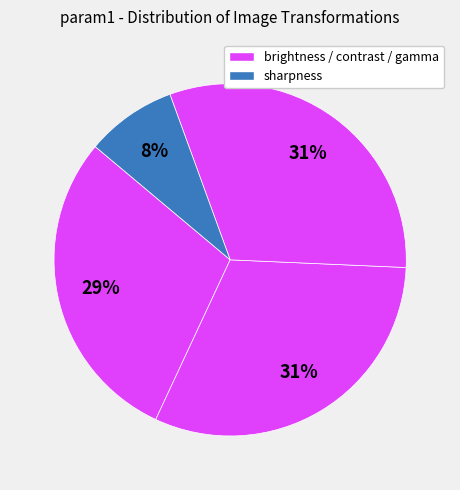

Count the number of slices in the pie.

4